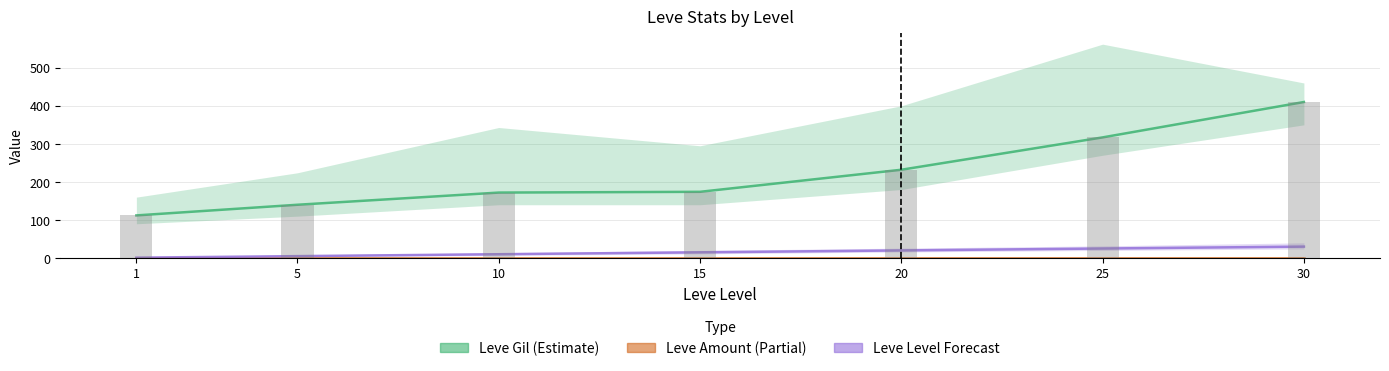

Which category has the lowest value across all series?

1